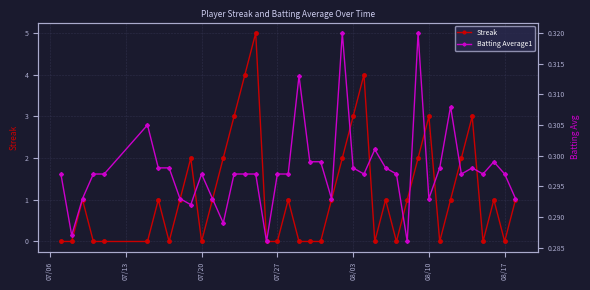

True or false: Streak has more than 1 points higher than both neighbors.

True